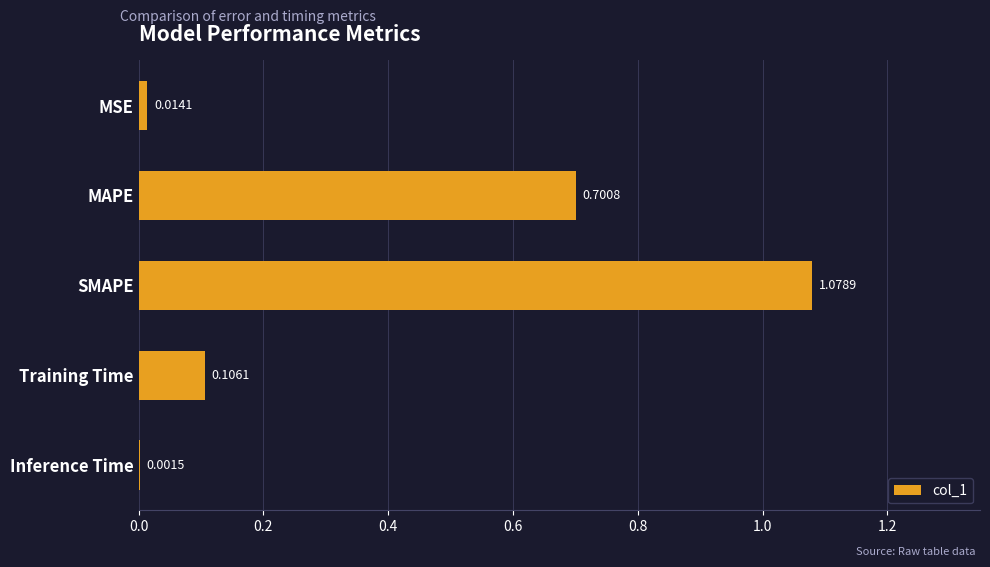

What is the sum of all values?

1.9